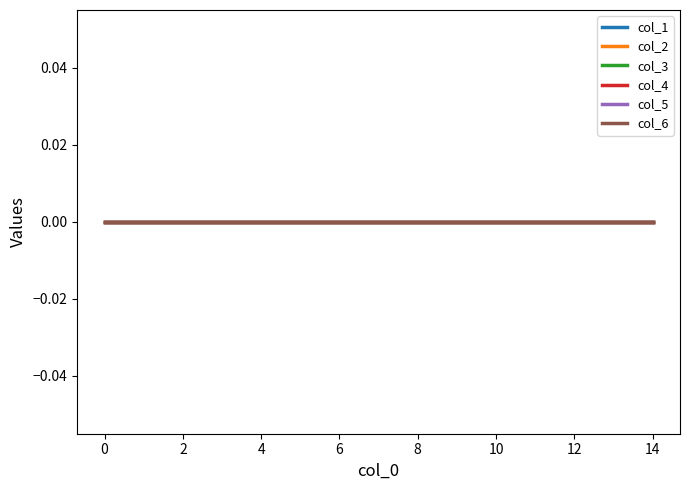

Reading left to right, what are all the values shown in this chart?

0	1	2	3	4	5	6	7	8	9	10	11	12	13	14